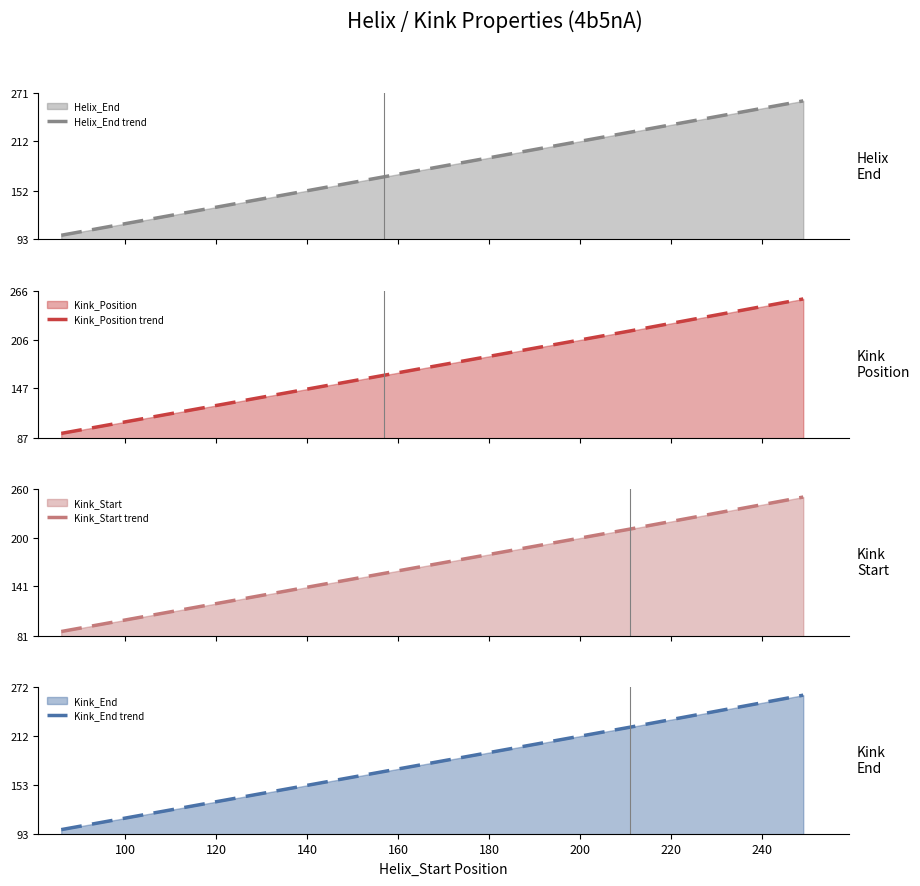

What is the value of the Kink_End trend point at the 1st from the left?

98